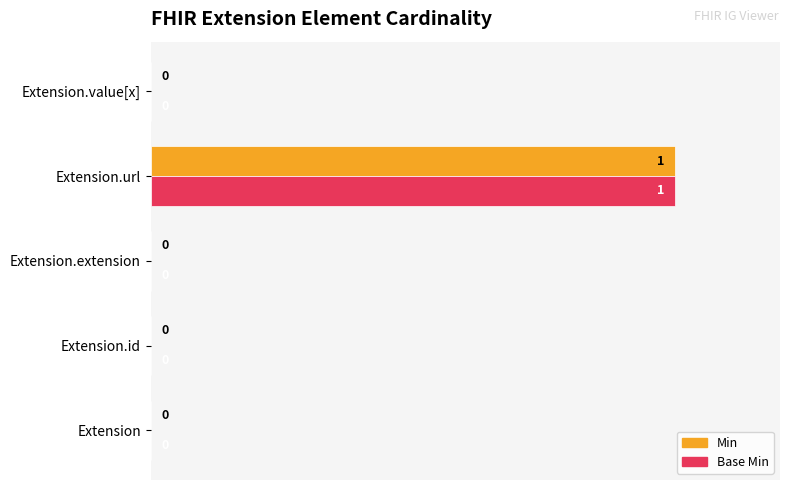

Which category has the highest value in the Base Min series?

Extension.url